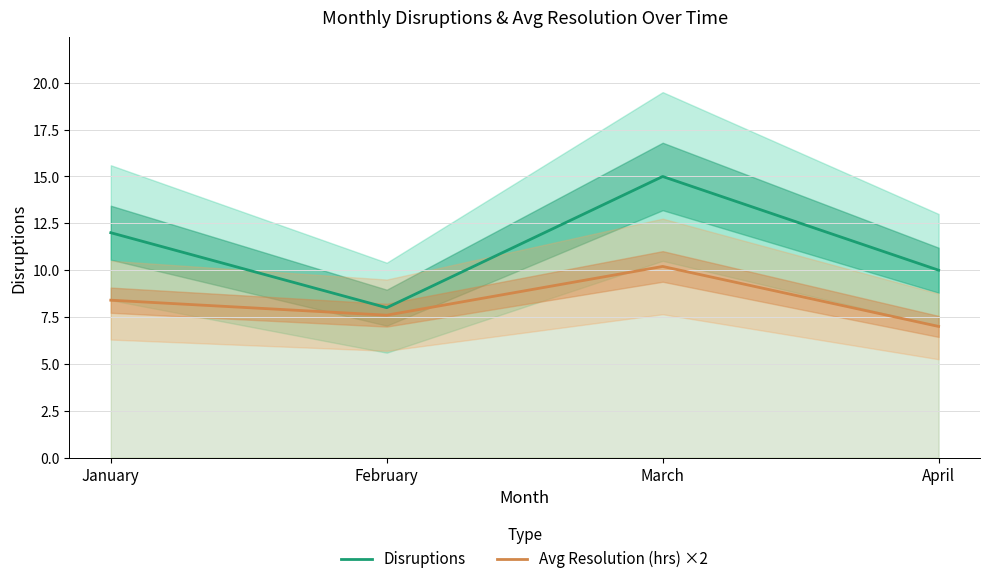

At which label does Avg Resolution (hrs) ×2 reach its minimum?

April